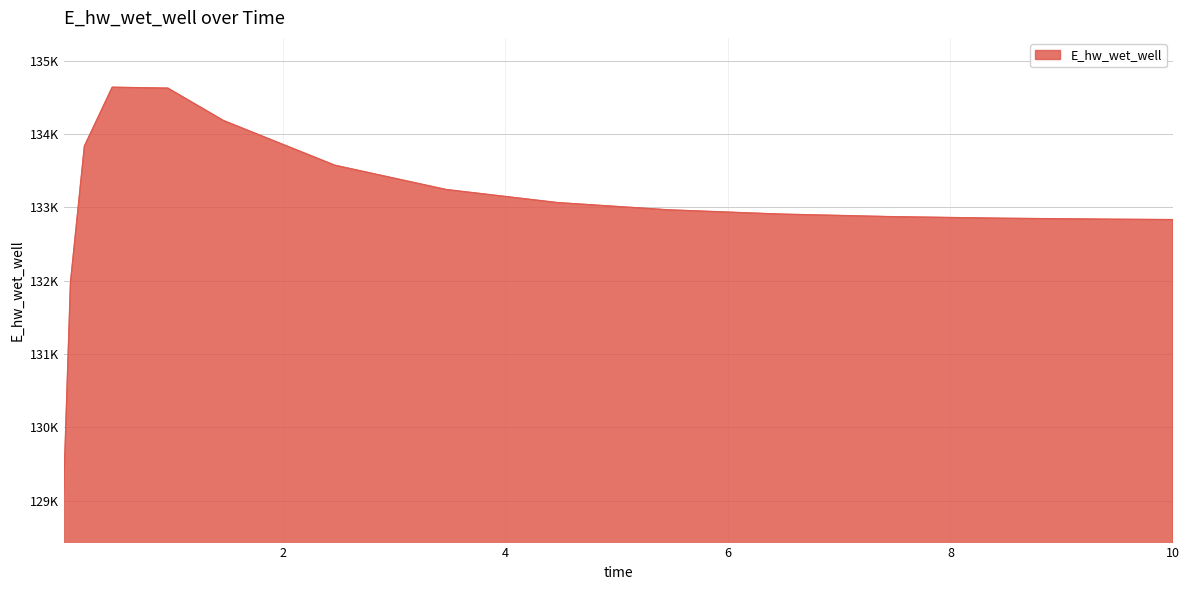

Does the chart have visible grid lines?

Yes